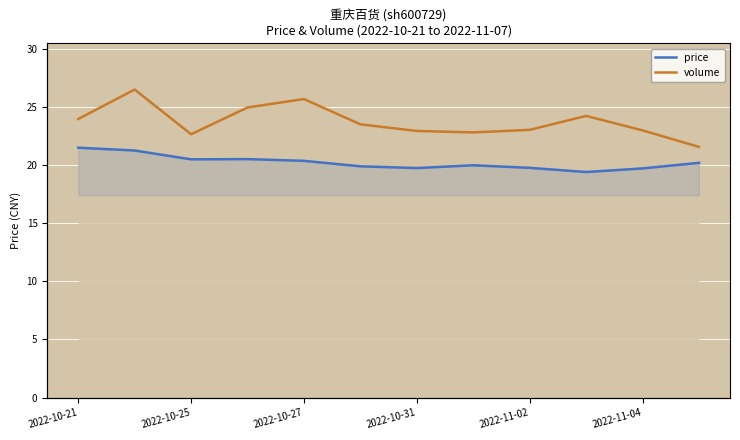

Rank the series by their average value, from lowest to highest.

price, volume